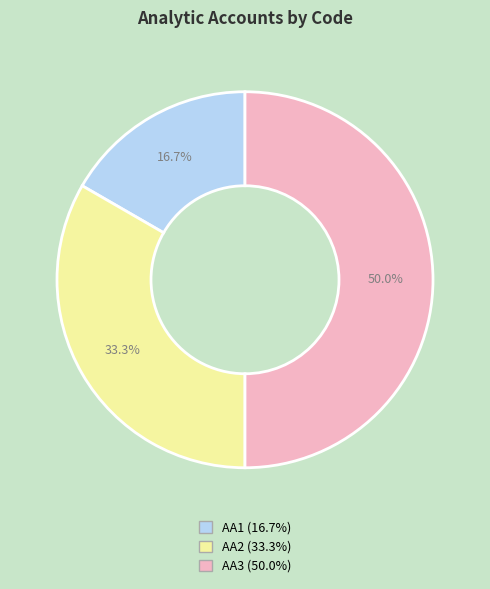

Approximately how many times larger is the value at AA2 compared to AA1?

2.0